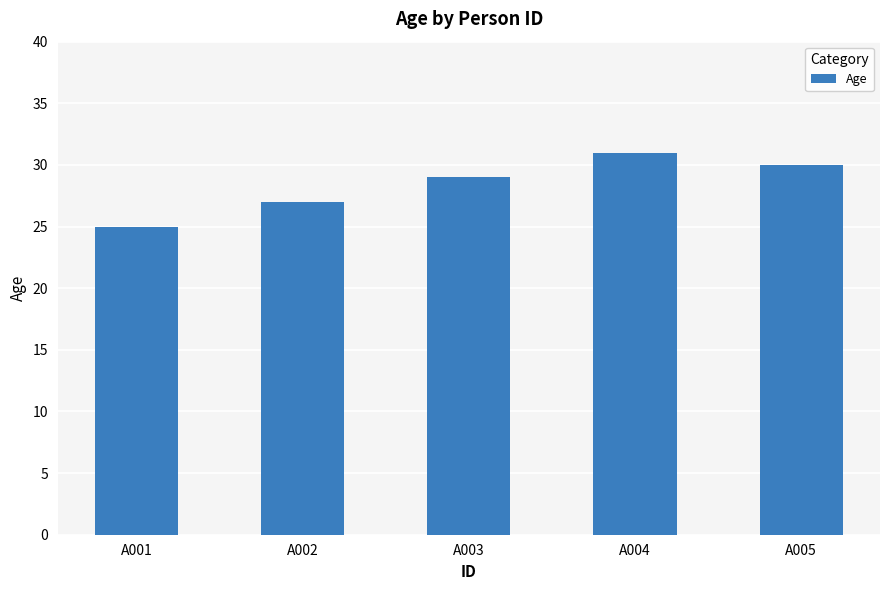

What is the difference between the maximum and minimum values?

6